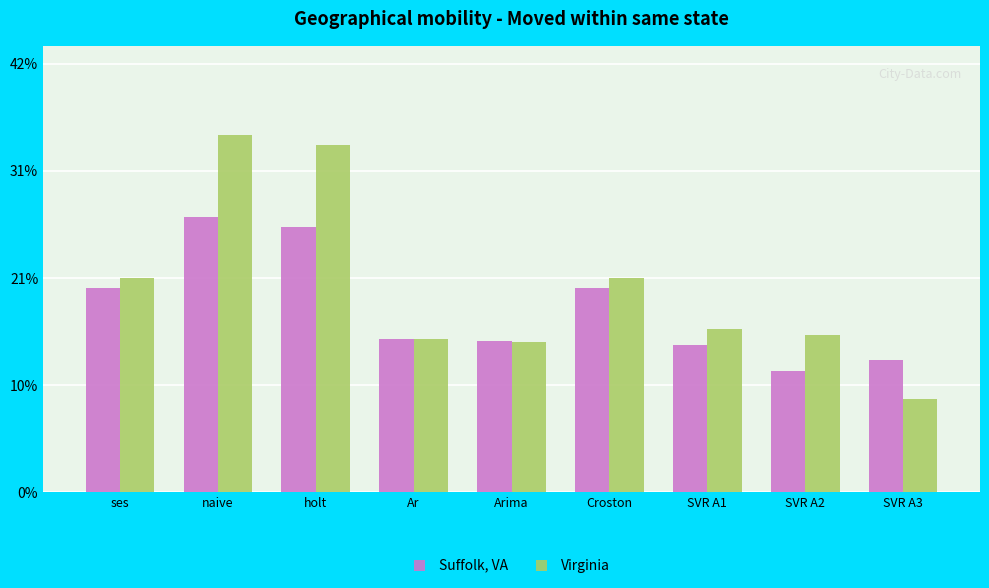

At which label does Virginia reach its minimum?

SVR A3